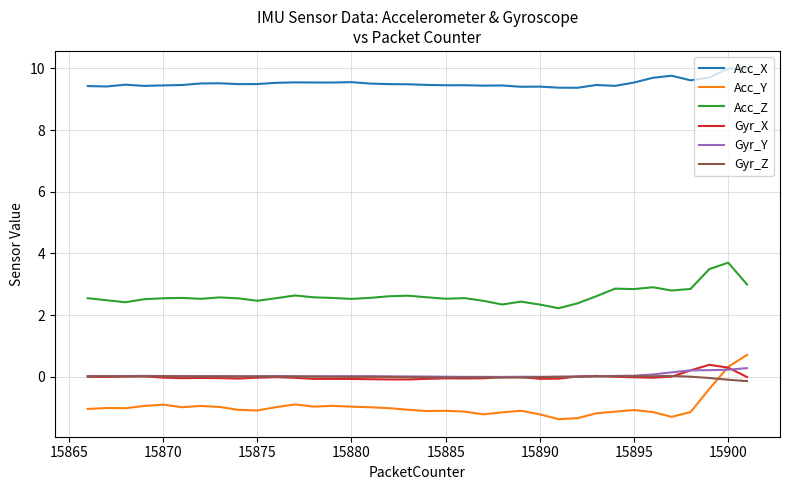

List the series in order of their peak value, highest first.

Acc_X, Acc_Z, Acc_Y, Gyr_X, Gyr_Y, Gyr_Z